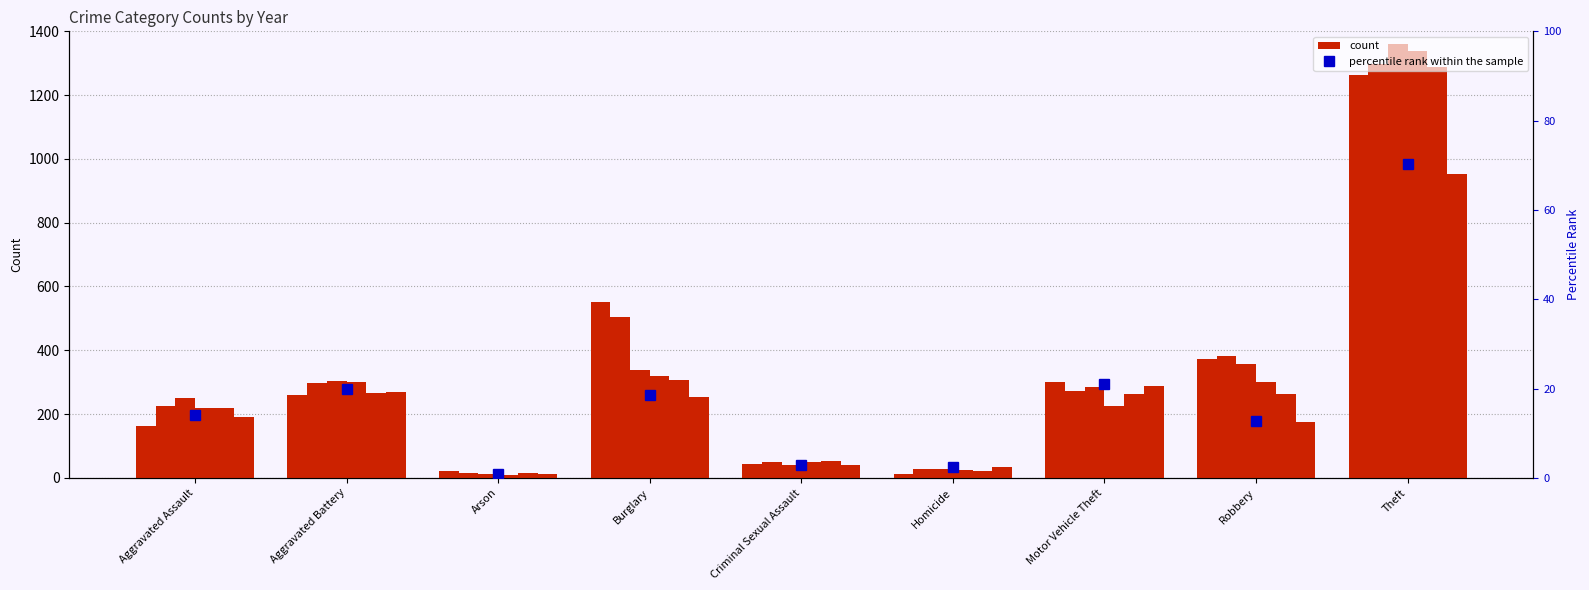

What is the minimum value shown in the chart?

0.9